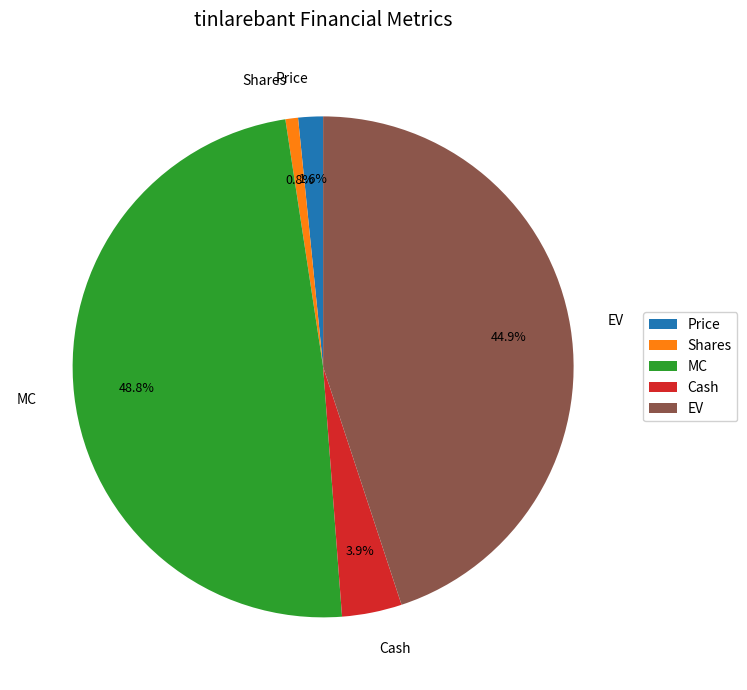

Is there any slice that represents more than half of the pie?

No